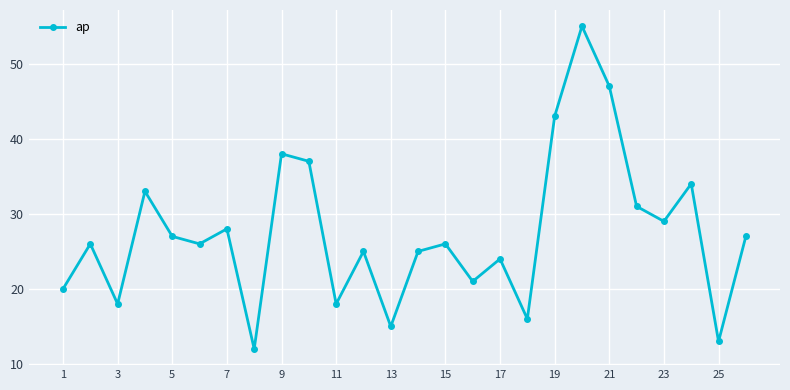

Reading right to left, what are all the values shown in this chart?

27	13	34	29	31	47	55	43	16	24	21	26	25	15	25	18	37	38	12	28	26	27	33	18	26	20